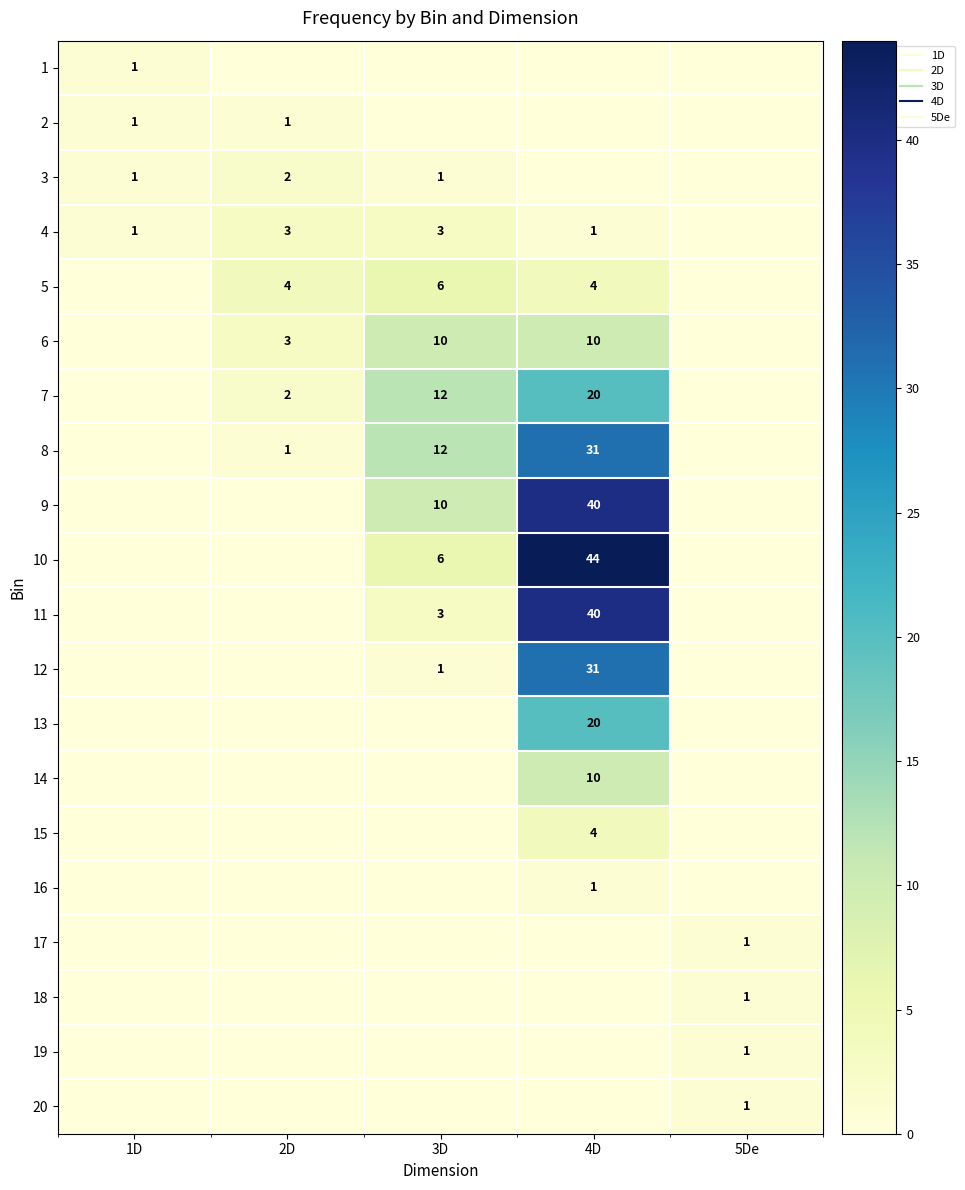

How many positive values does the 15 series have?

1